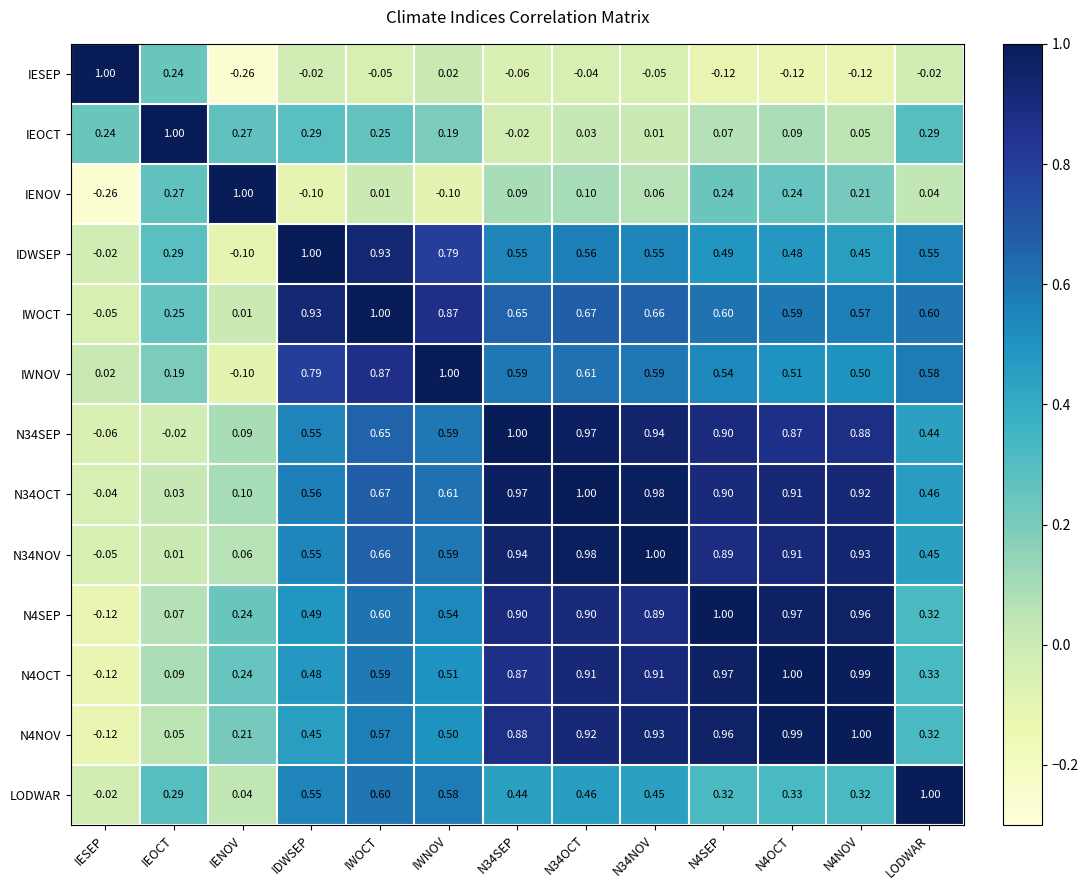

Is the value of N4OCT at N34OCT greater than the value of IEOCT at IESEP?

Yes